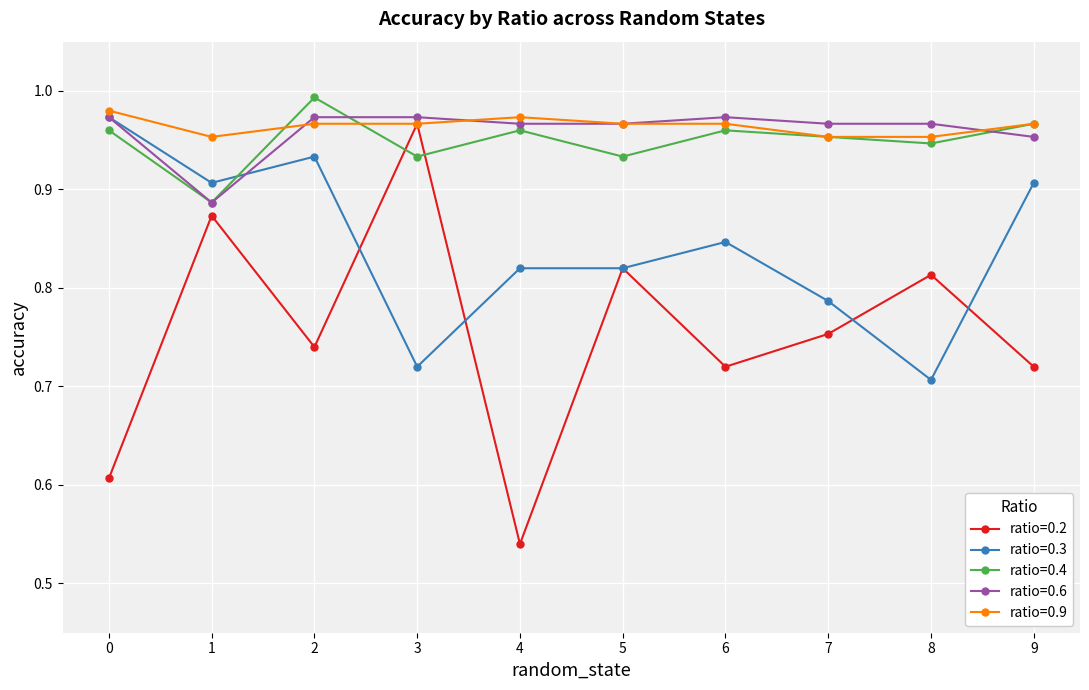

True or false: ratio=0.3 has more than 1 points higher than both neighbors.

True